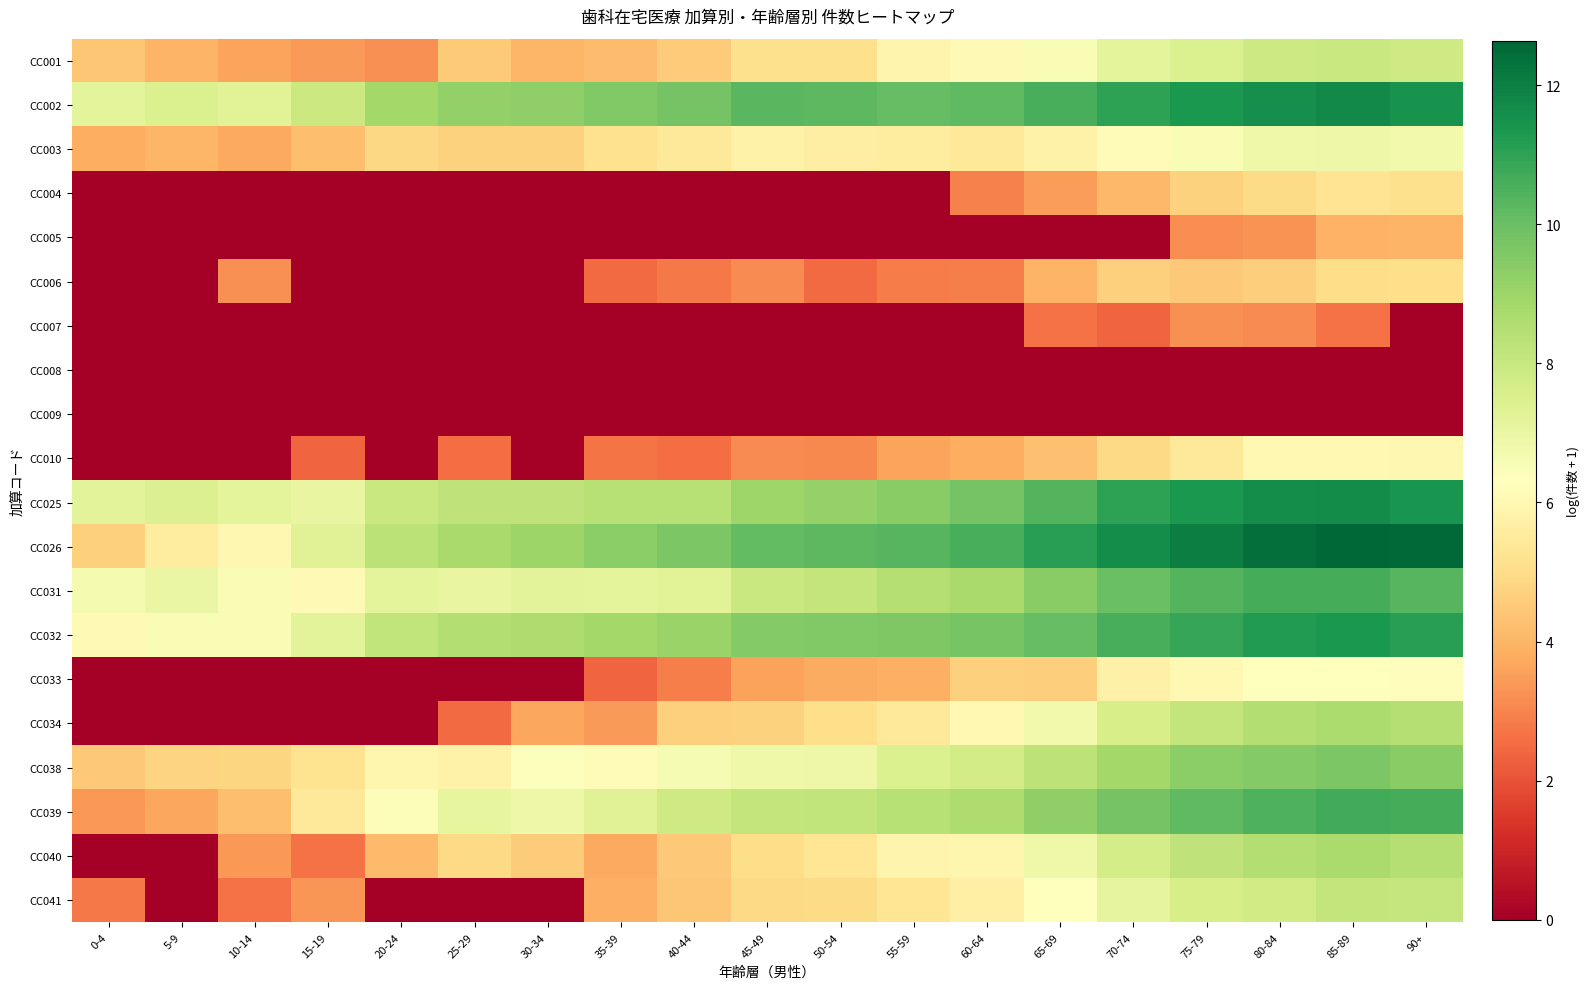

What is the total value across all series at 5-9?

50.4